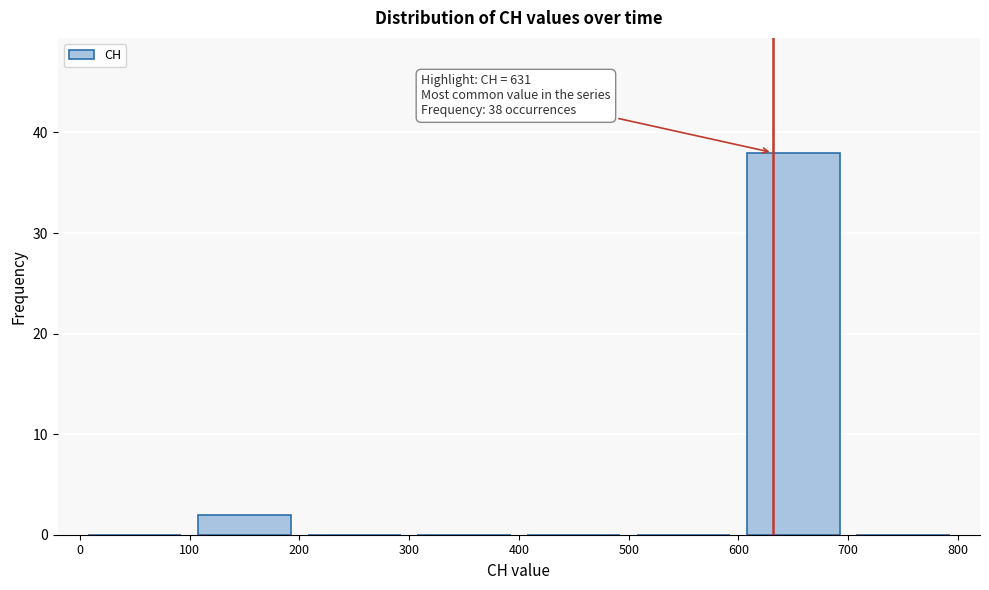

Over which range of the x-axis is the bar tallest?

600 to 700